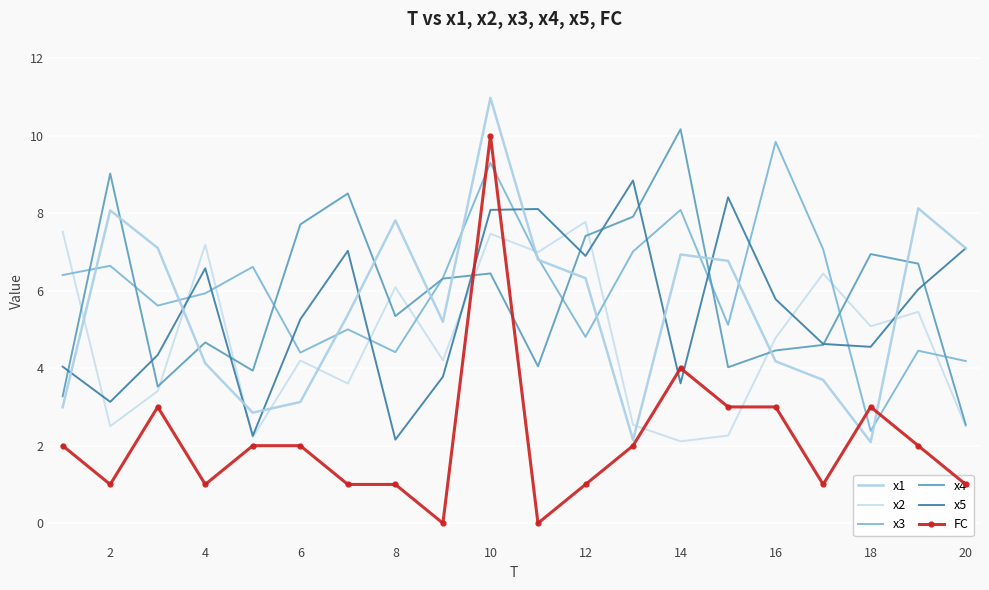

What is the sum of all x3 values?

120.4